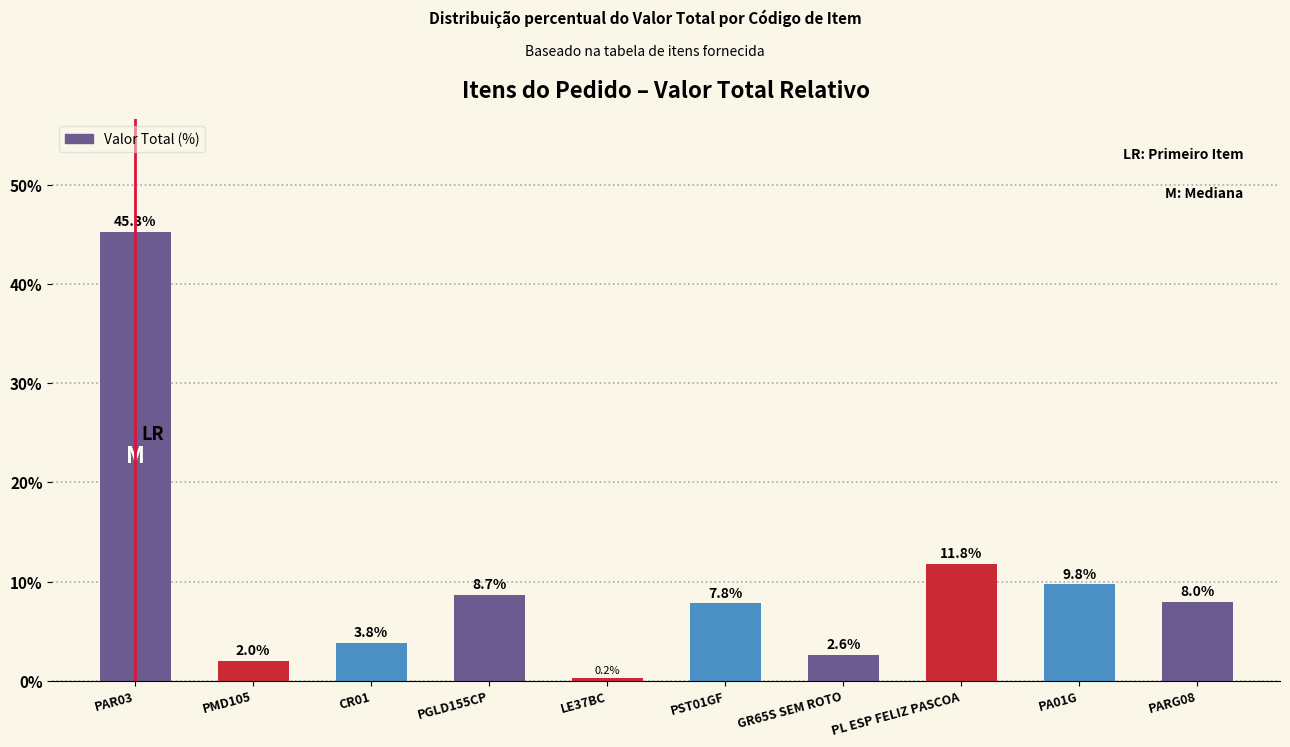

How many series are shown in this chart?

1